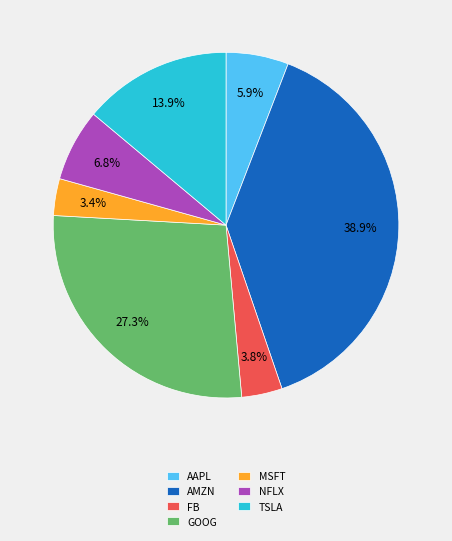

To the nearest percent, what portion does MSFT represent?

3%